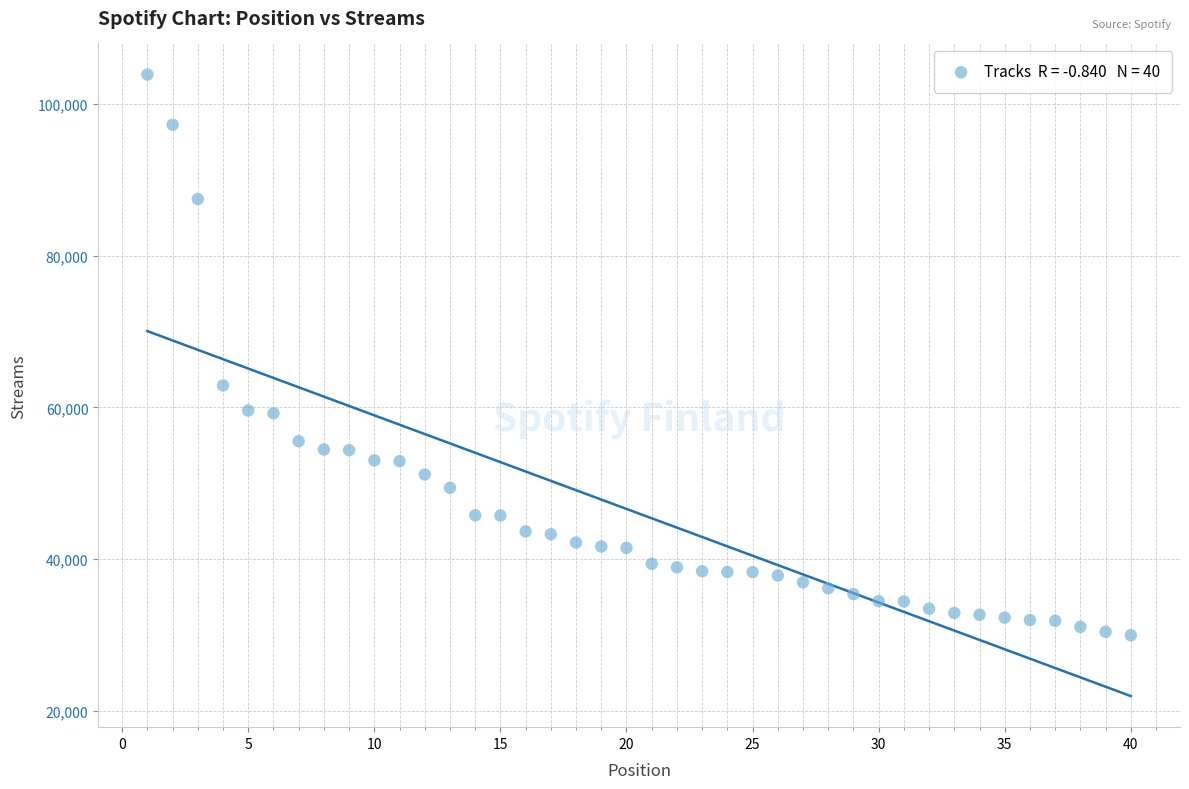

What Y value in the scatter plot is closest to 66921?

62895